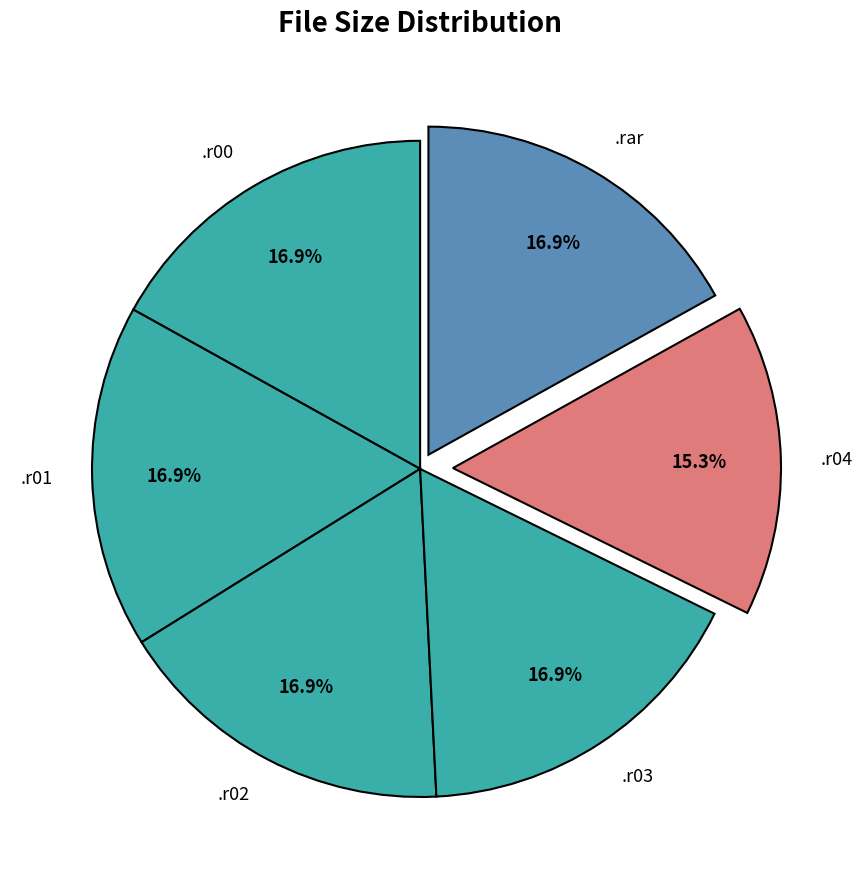

Which category has the smallest portion of the pie?

.r04